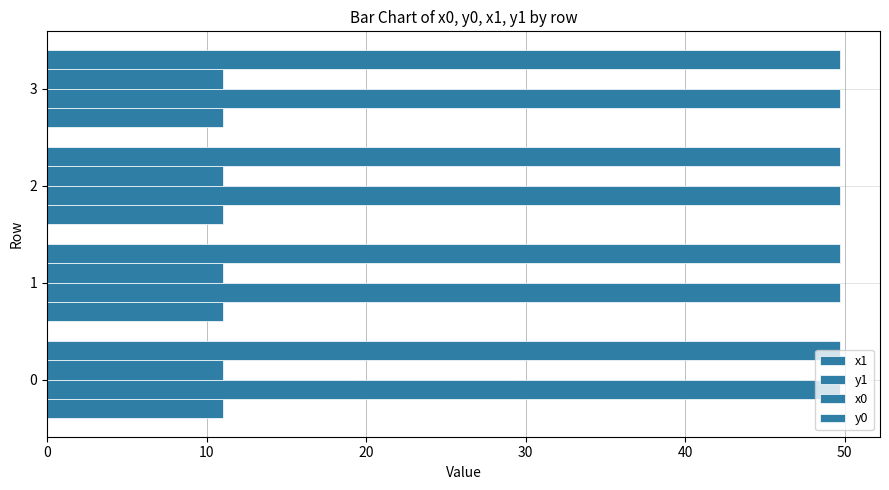

What is the average value of the x1 series?

11.0